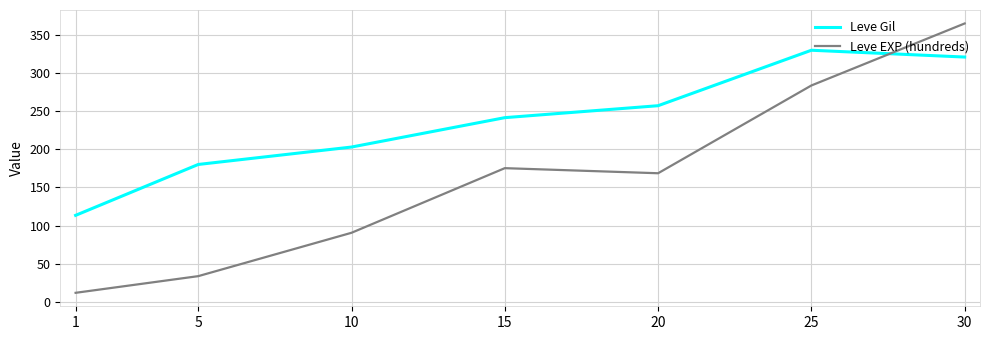

Is the value of Leve EXP (hundreds) at 20 greater than the value of Leve Gil at 30?

No